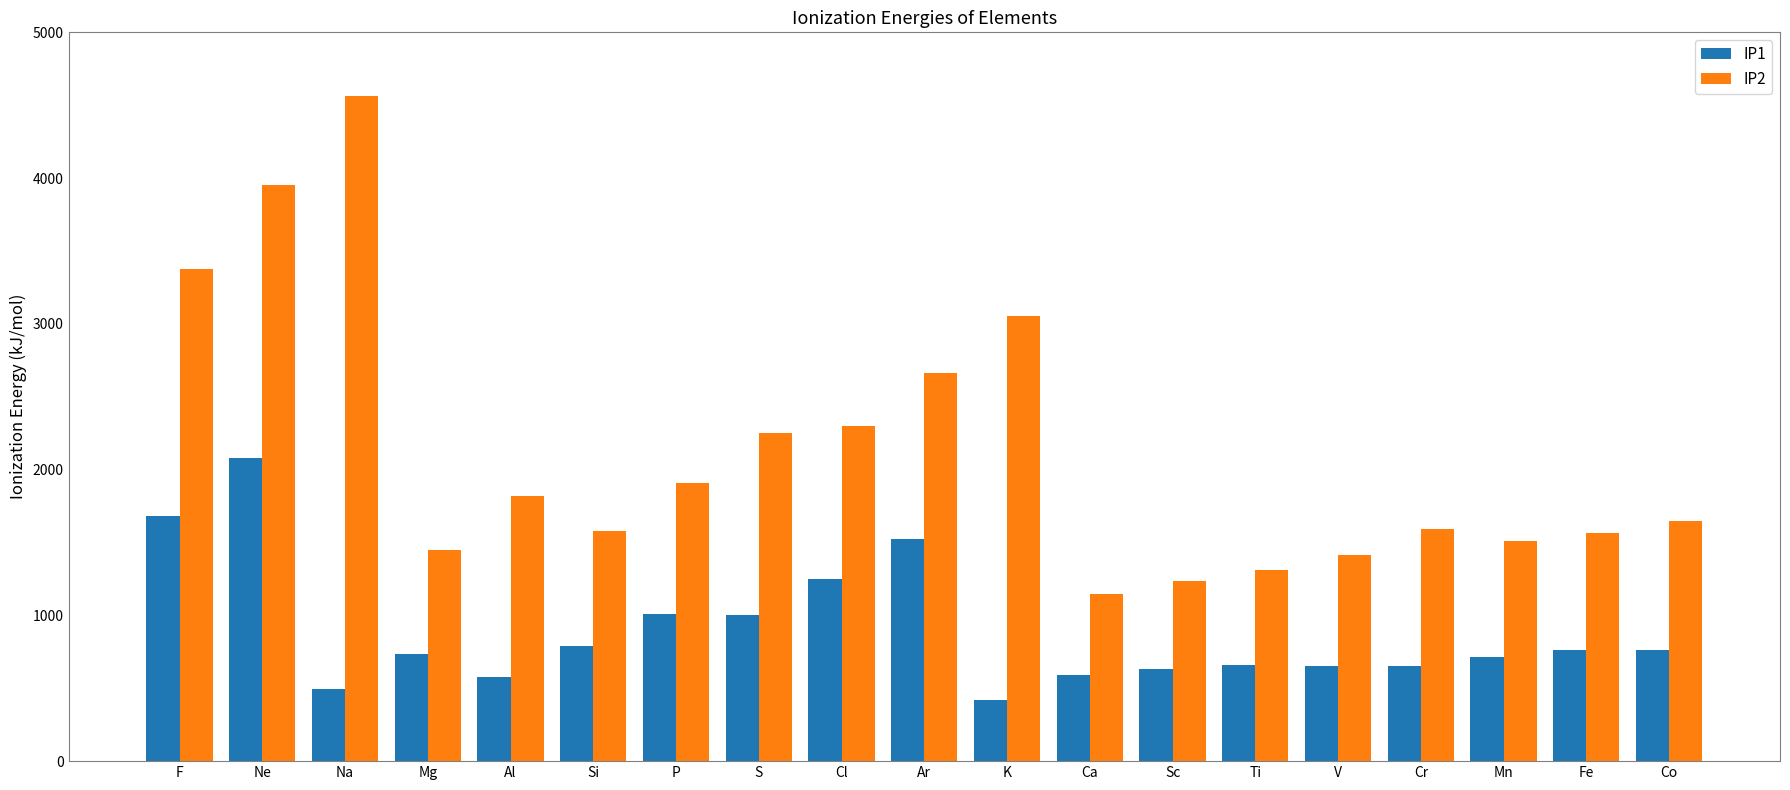

At Ne, list the series in order from smallest to largest.

IP1, IP2